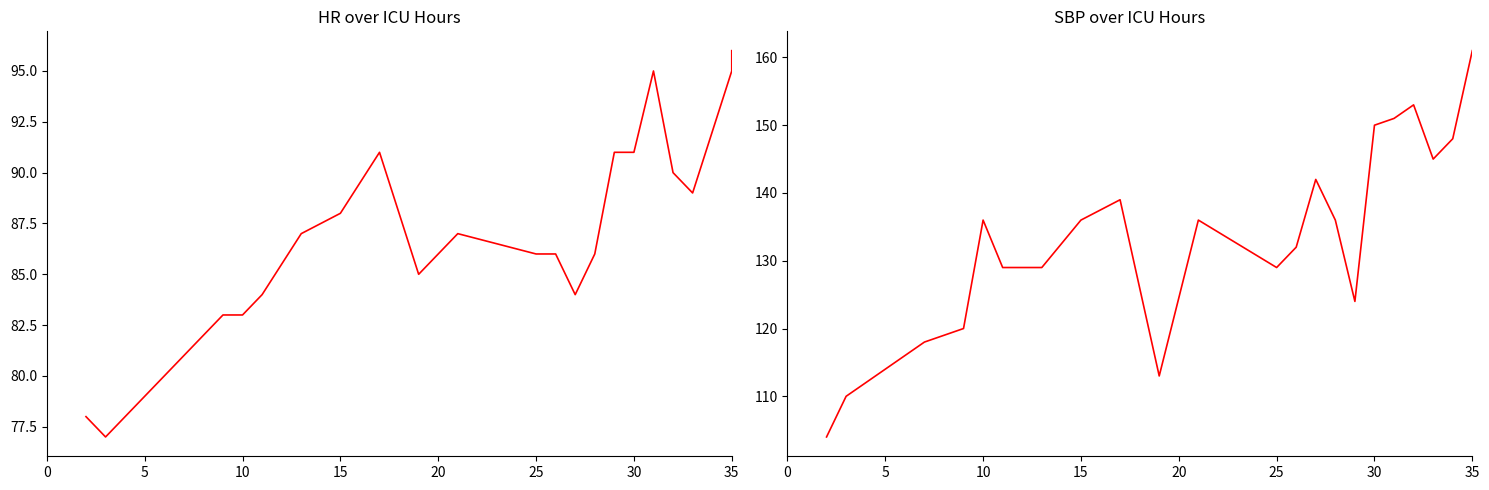

Reading right to left, extract all data points from this chart.

HR: 96	95	92	89	90	95	91	91	86	84	86	86	87	85	91	88	87	84	83	83	81	77	78
SBP: 161	161	148	145	153	151	150	124	136	142	132	129	136	113	139	136	129	129	136	120	118	110	104